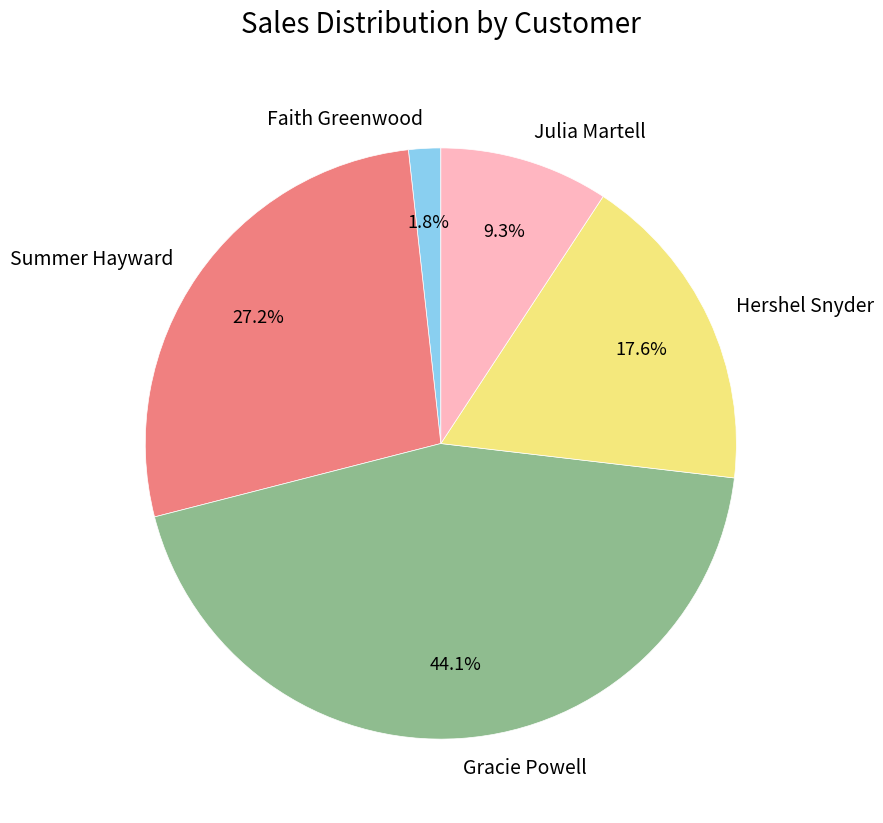

Rank the categories by value from lowest to highest.

Faith Greenwood, Julia Martell, Hershel Snyder, Summer Hayward, Gracie Powell